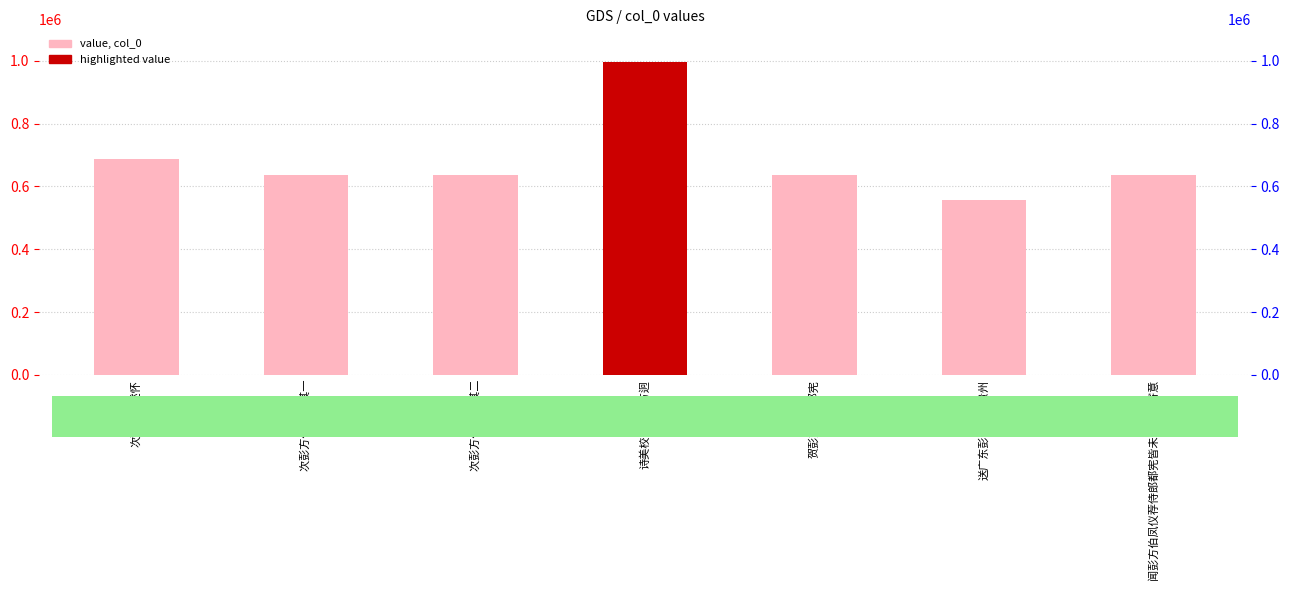

At which category does the chart reach its minimum across all series?

送广东彭方伯转贵州